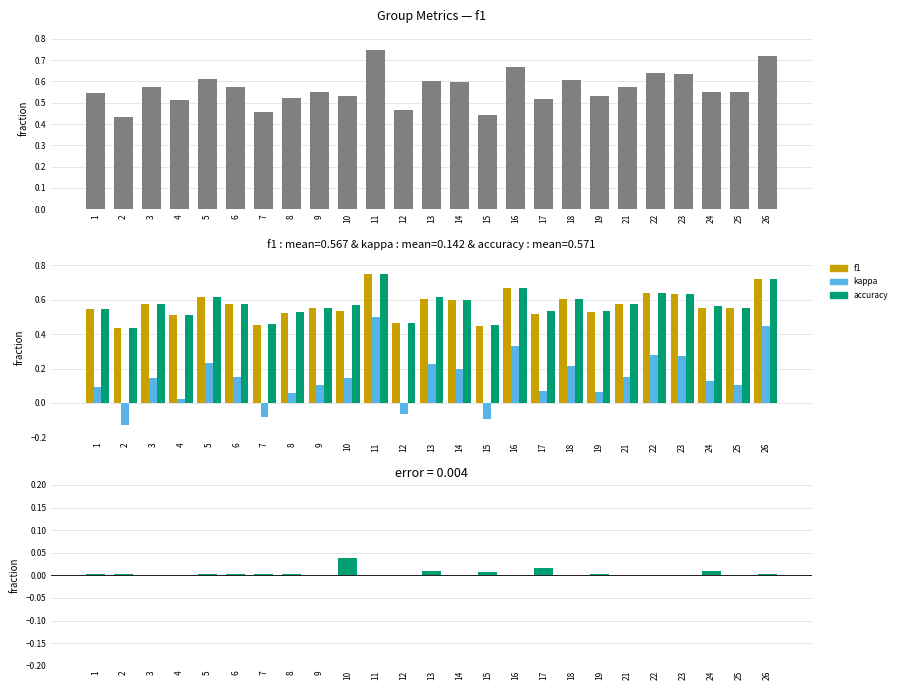

At 11, list the series in order from largest to smallest.

f1, accuracy, kappa, accuracy - f1